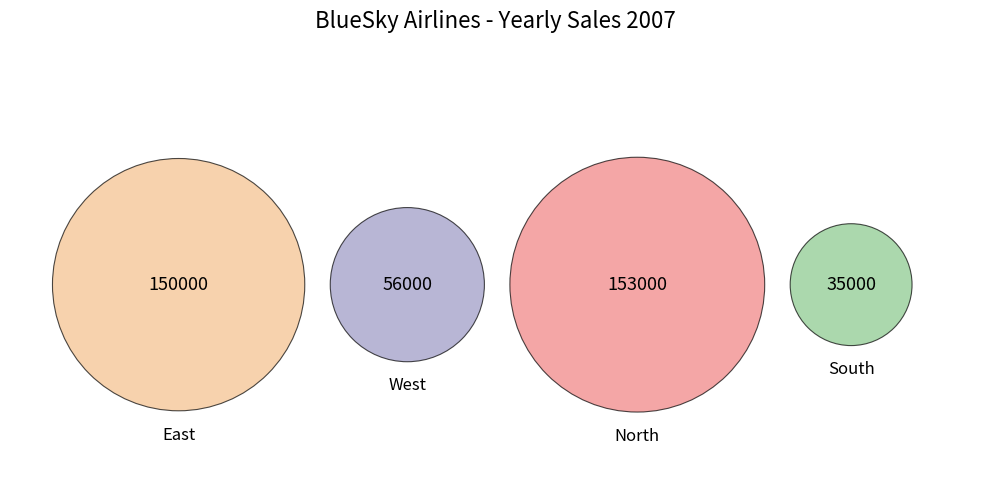

Which has a higher value, South or East?

East